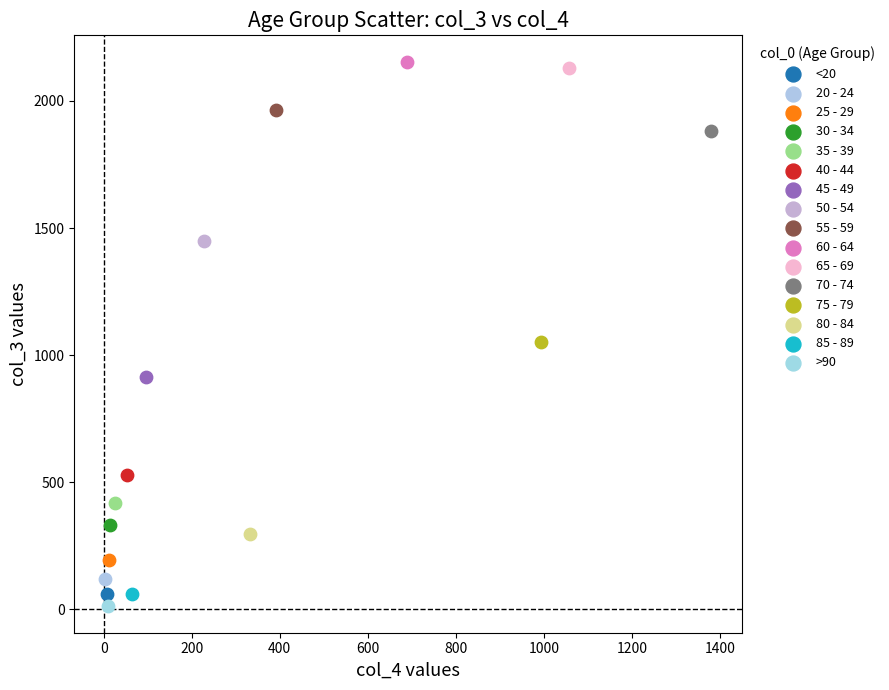

Which series reaches the minimum Y coordinate?

>90